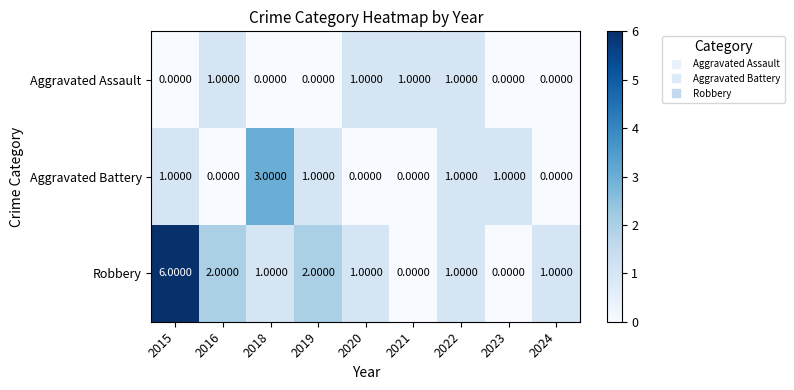

Which series has the largest total across all categories?

Robbery